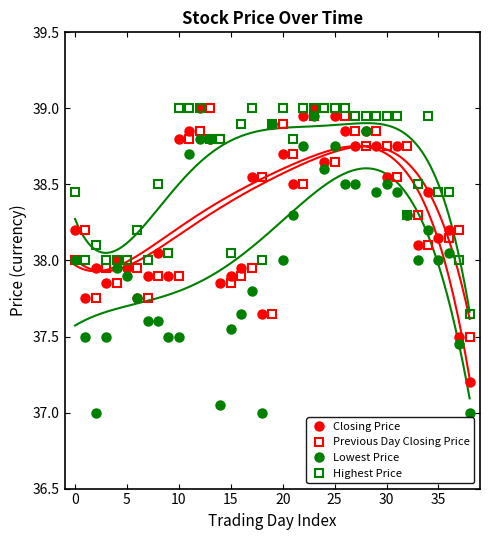

Is this an area chart (filled region under the line)?

No